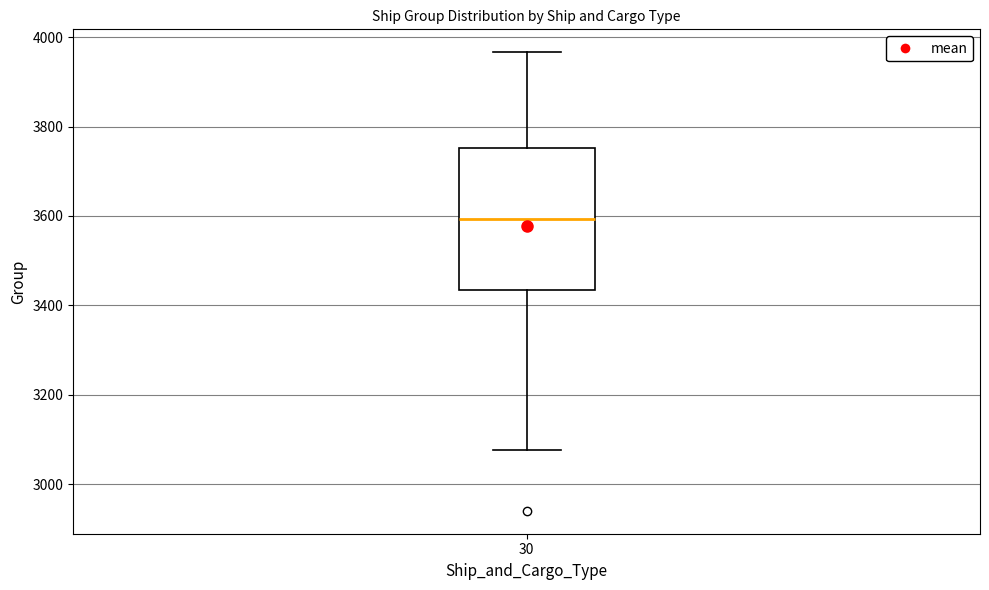

Where does the median line of the box at x = 30 sit on the y-axis? The values are not printed on the chart, so give them approximately, as read against the axis.

3600